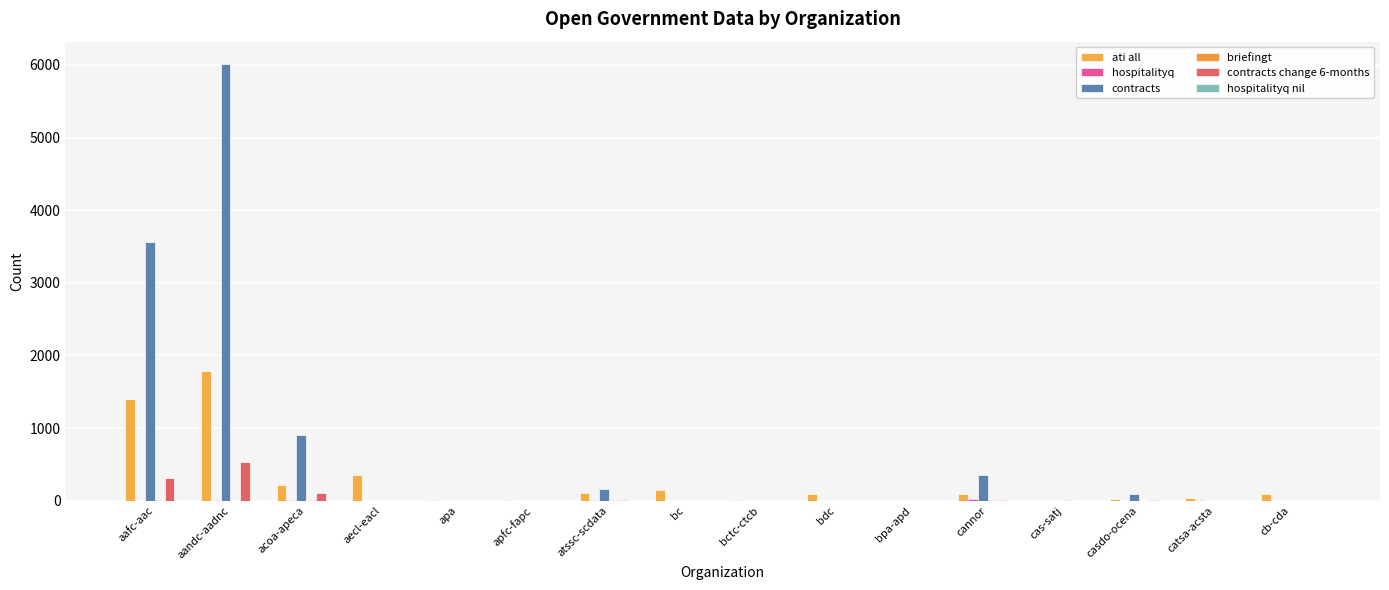

Reading right to left, list all the values displayed in this chart.

ati all: 95	34	23	0	95	2	95	7	141	105	14	9	352	215	1785	1403
hospitalityq: 0	4	0	0	22	0	0	0	0	15	0	0	0	13	9	0
contracts: 0	0	96	0	357	0	0	0	0	163	0	0	0	905	6020	3565
briefingt: 0	0	0	7	4	0	0	0	0	8	0	0	0	7	0	7
contracts change 6-months: 0	0	5	0	8	0	0	0	0	11	0	0	0	105	534	308
hospitalityq nil: 0	0	0	0	0	0	0	0	0	0	0	0	0	0	0	0